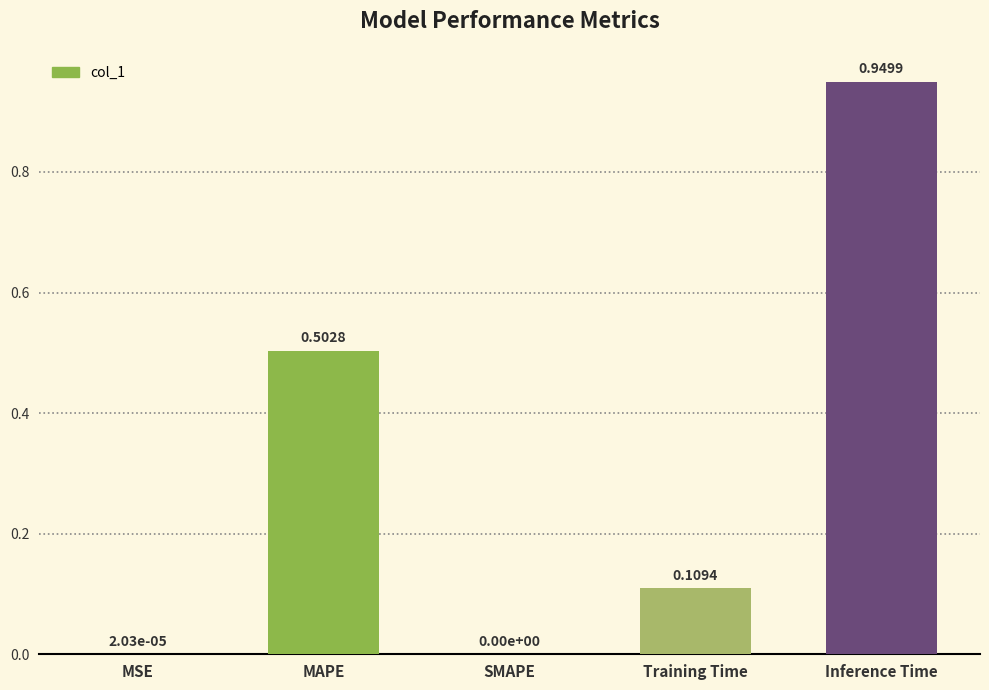

Between SMAPE and Inference Time, which is larger?

Inference Time